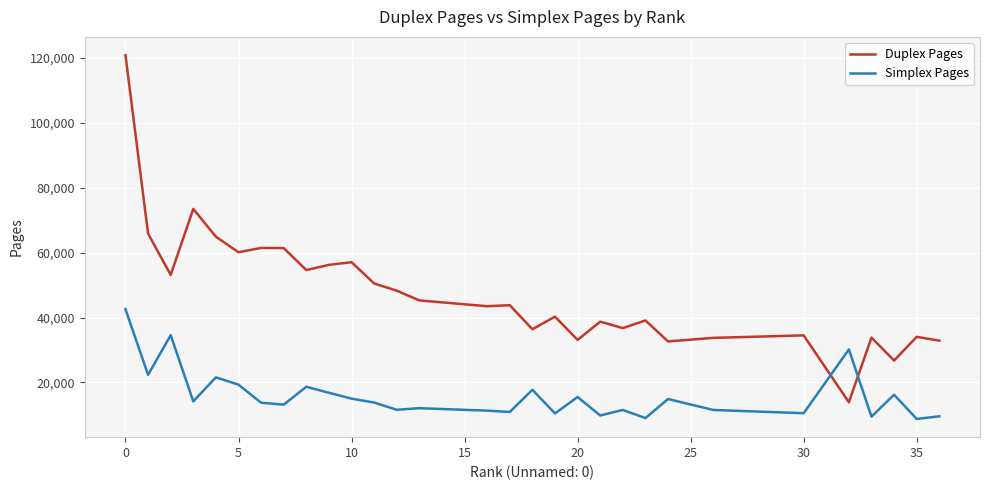

Which series has the widest spread of values?

Duplex Pages